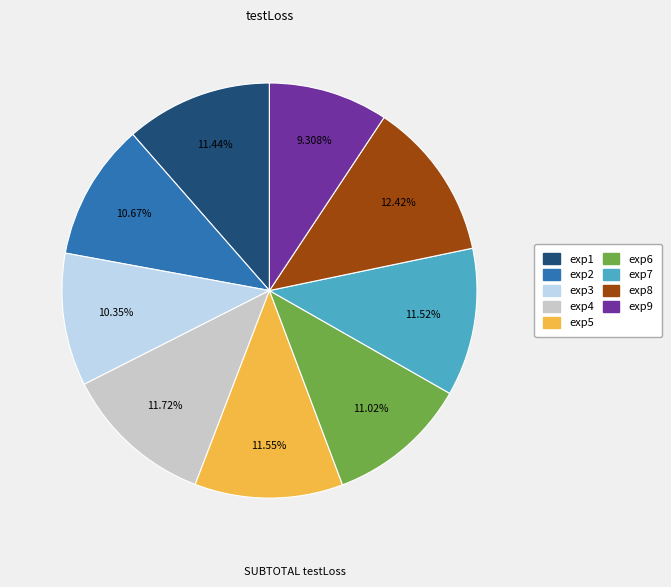

To the nearest percent, what portion does exp4 represent?

12%